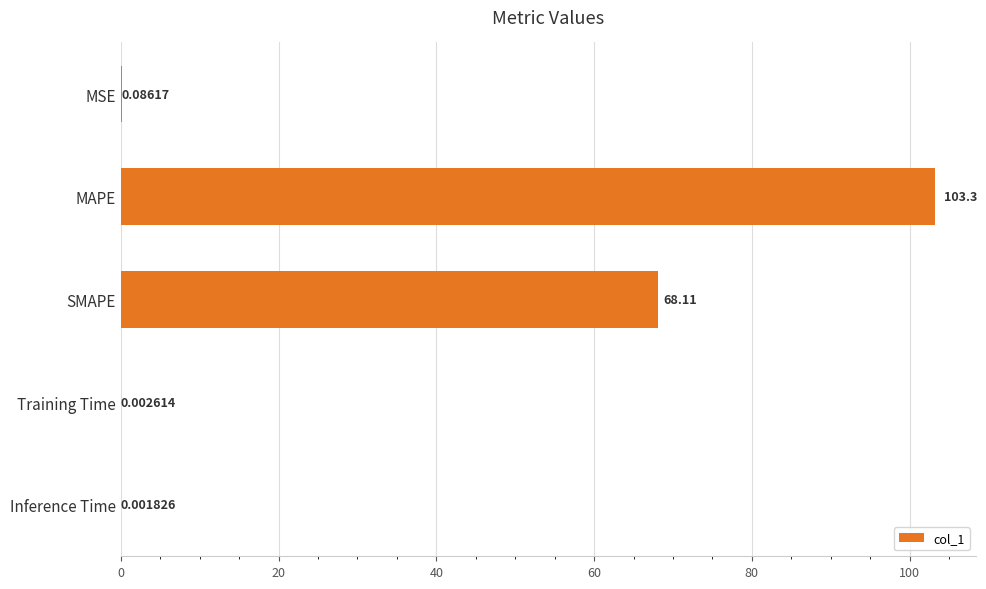

What is the greatest value displayed?

103.3